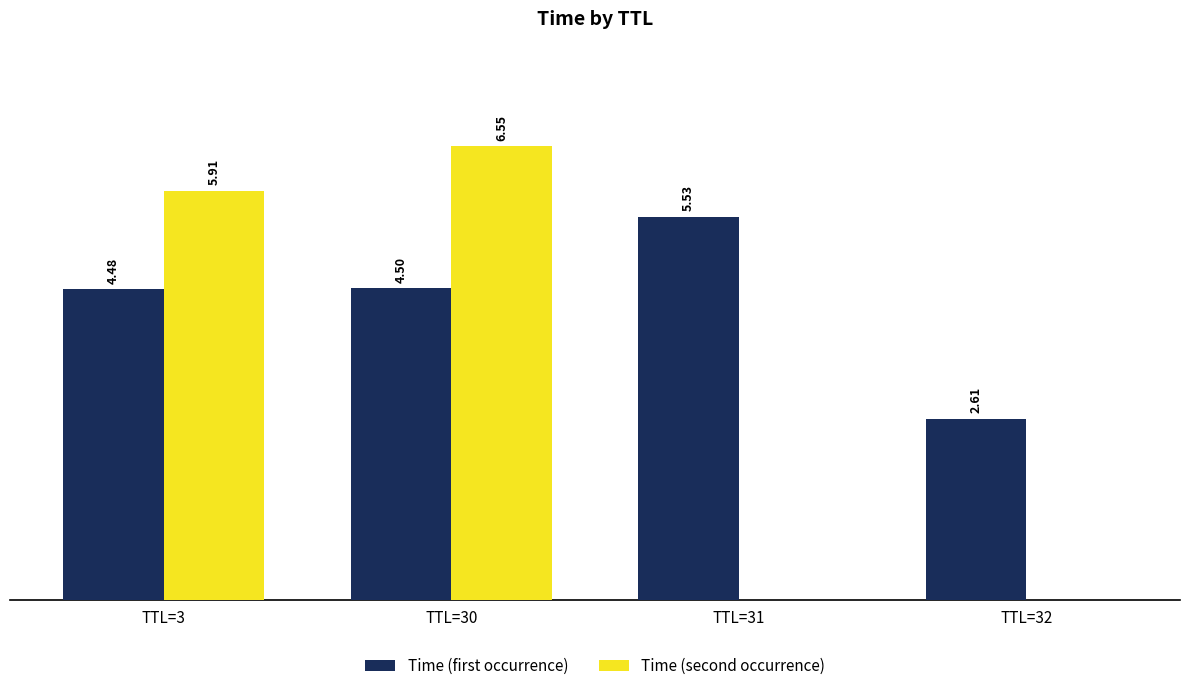

Between TTL=3 and TTL=31, which series saw the biggest shift?

Time (second occurrence)